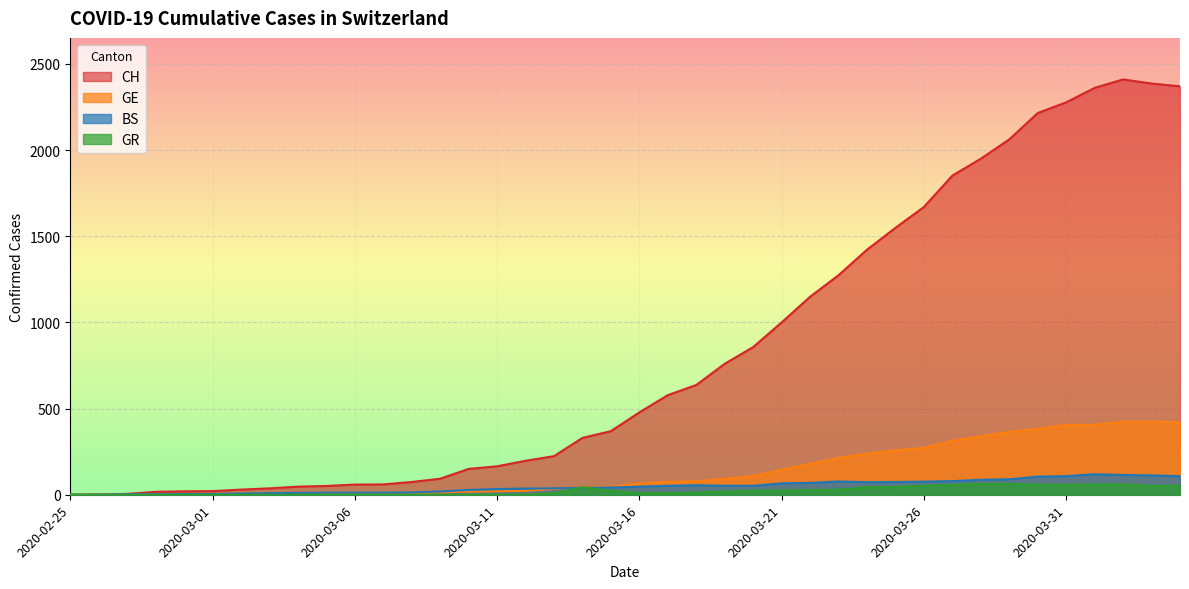

True or false: GR and CH intersect in this chart.

False